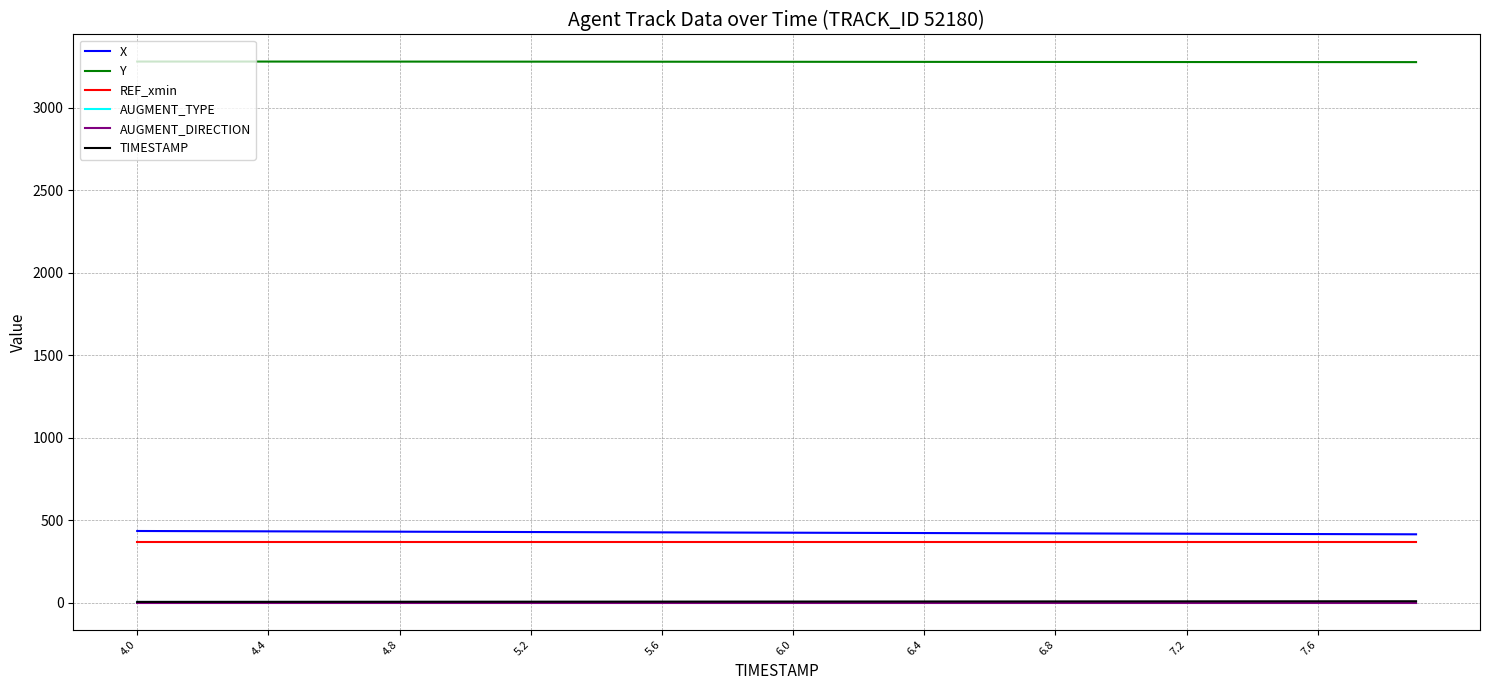

Which series has the largest total across all categories?

Y